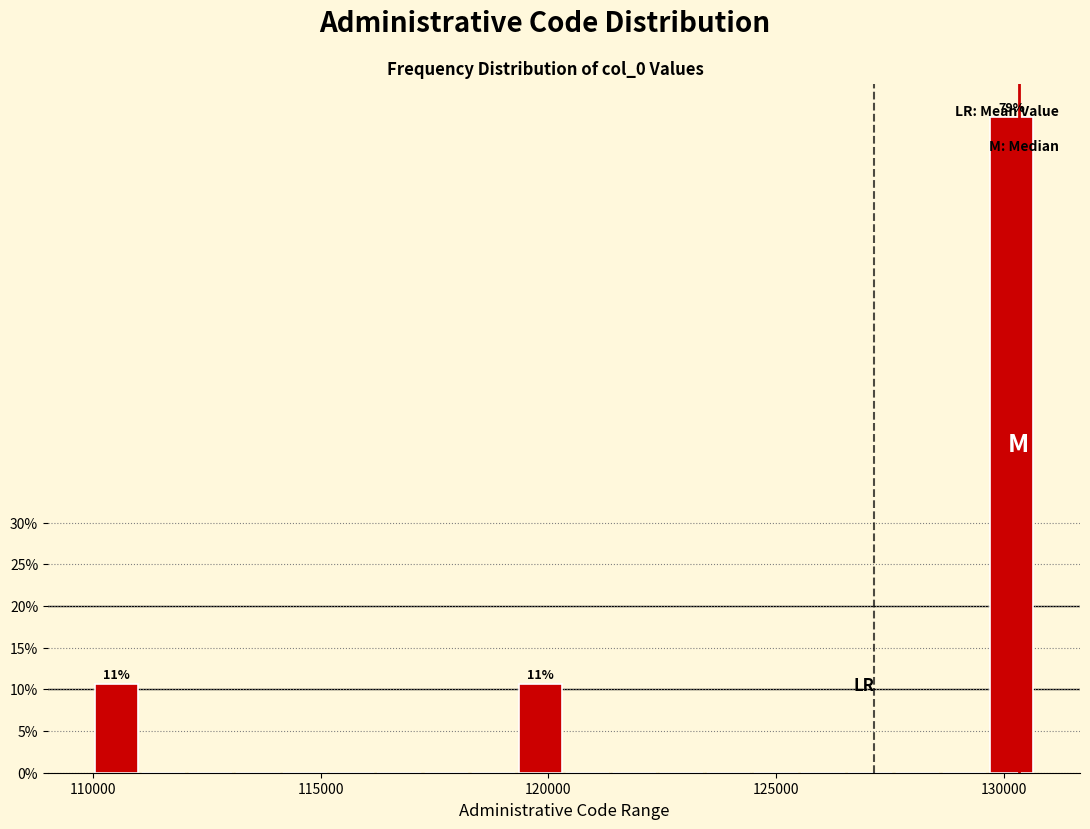

Around what value on the x-axis is the tallest bar? Give the approximate position of its centre, as read against the axis.

130000